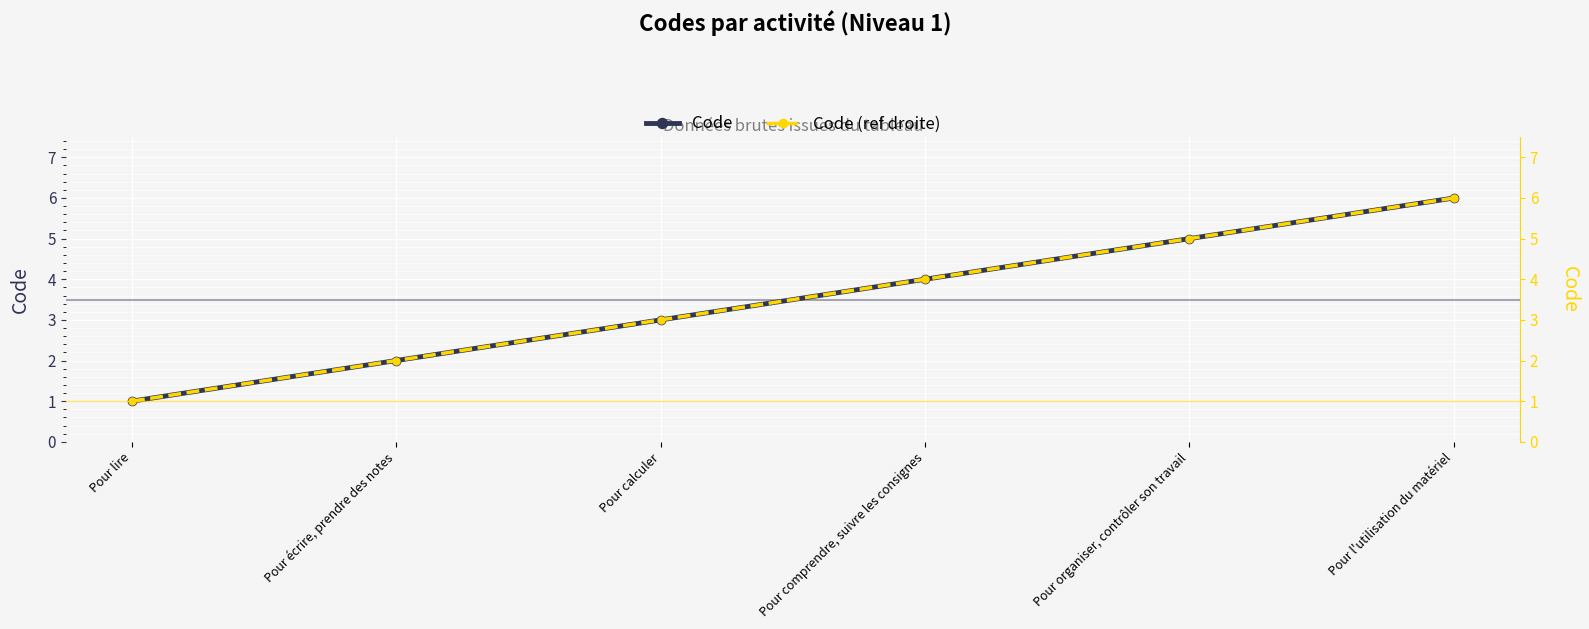

At which label does Code (ref droite) first exceed 4?

Pour organiser, contrôler son travail